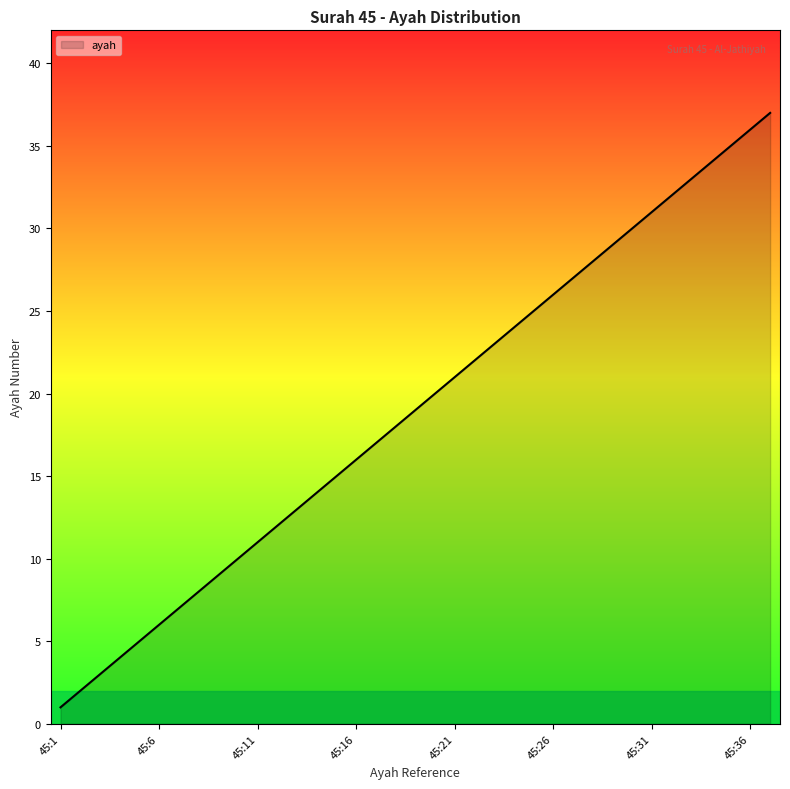

What is the difference between the maximum and minimum values?

36